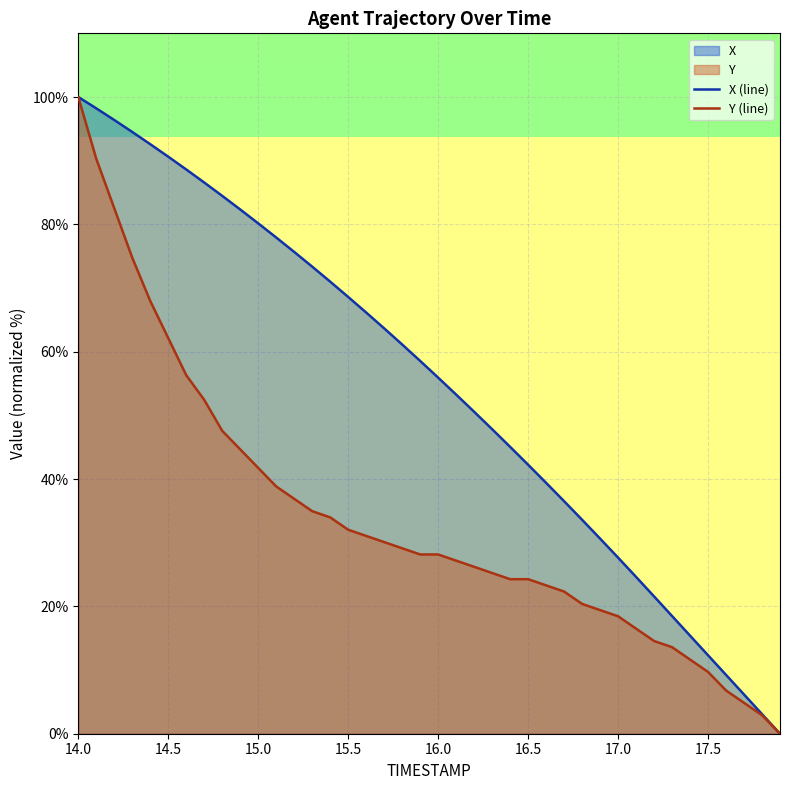

True or false: X and Y cross at least once.

False